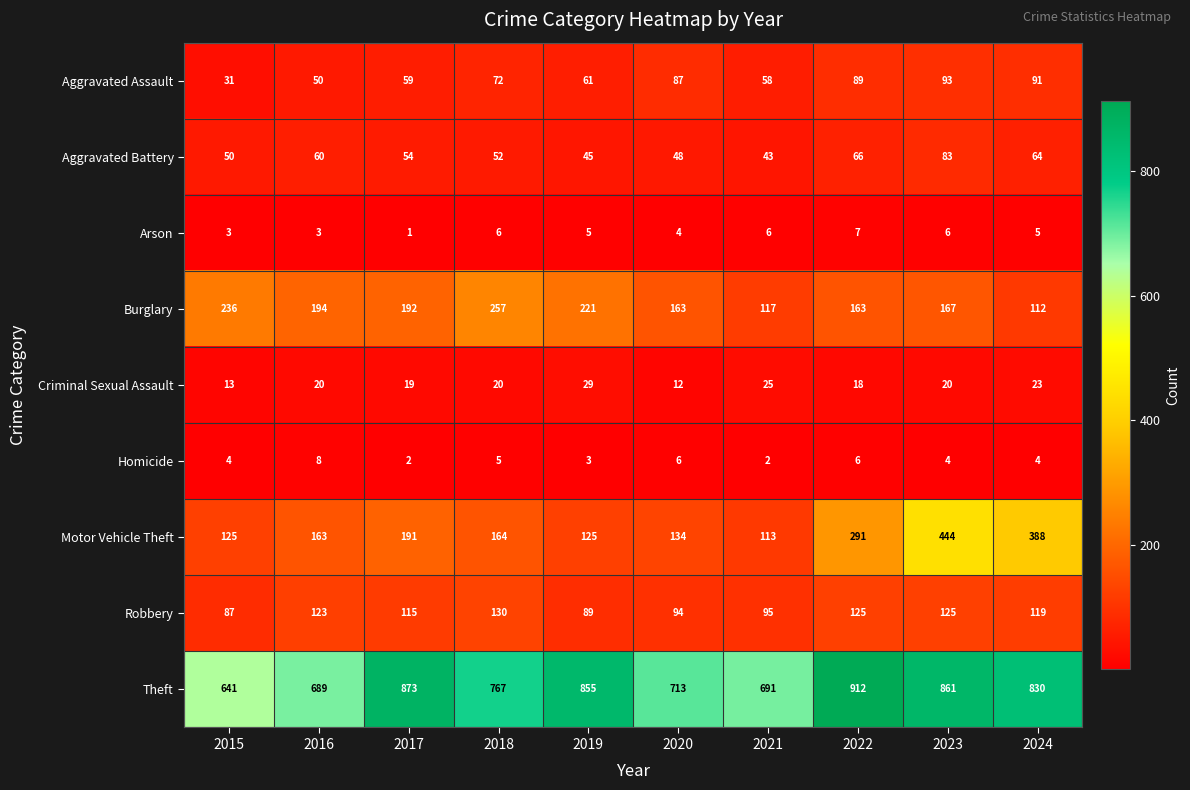

True or false: Arson has a value of 2 at 2019.

False